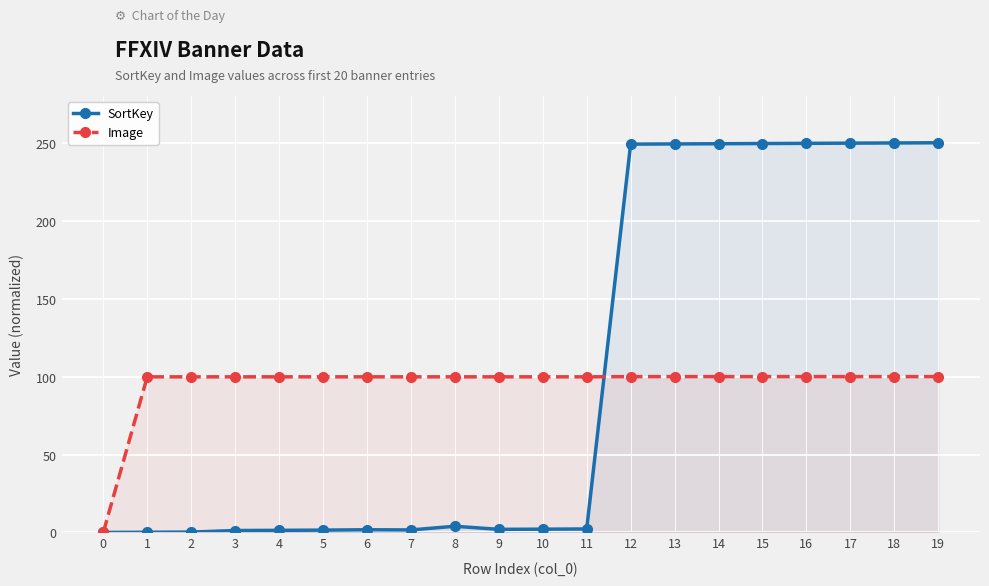

What is the sum of all SortKey values?

2014.7